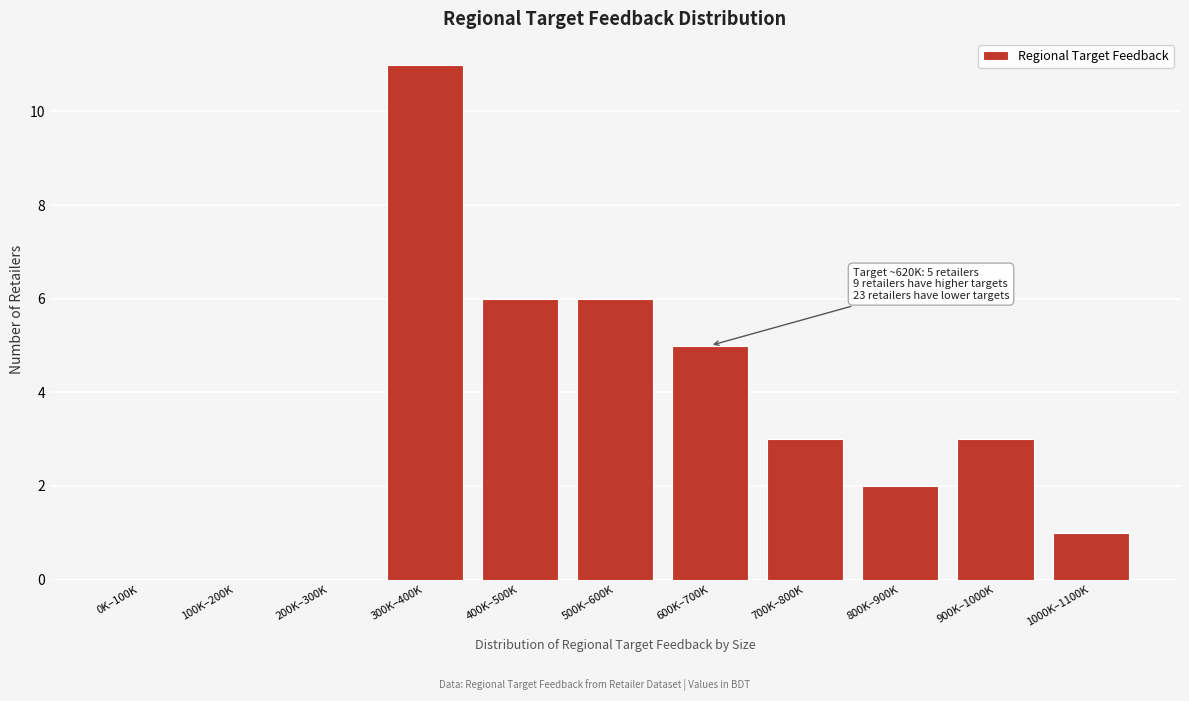

Reading left to right, transcribe all the data shown in this chart.

0K–100K=0	100K–200K=0	200K–300K=0	300K–400K=11	400K–500K=6	500K–600K=6	600K–700K=5	700K–800K=3	800K–900K=2	900K–1000K=3	1000K–1100K=1